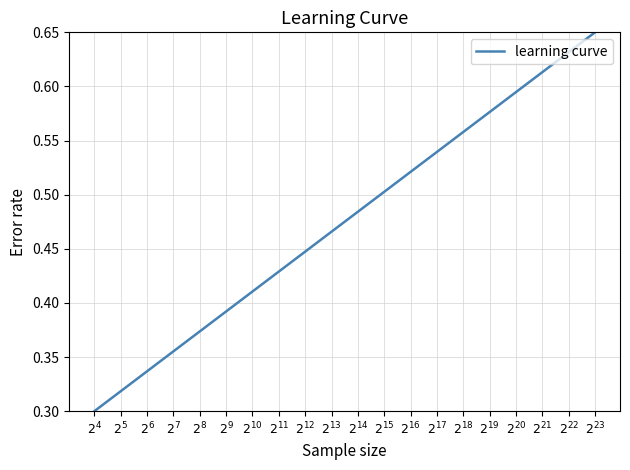

What is the difference between the maximum and minimum values?

0.3